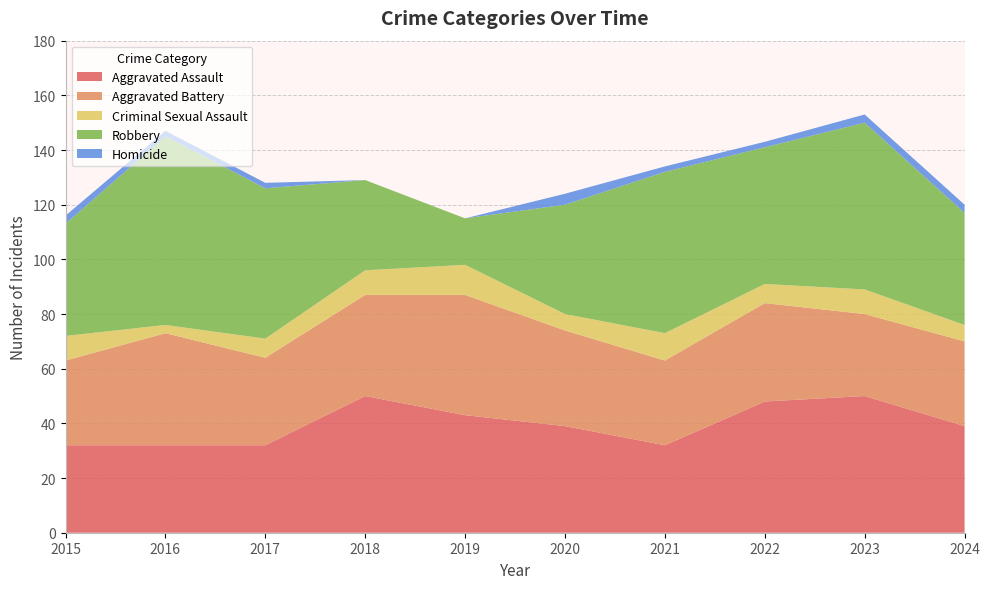

Reading left to right, list all the values displayed in this chart.

Aggravated Assault: 32	32	32	50	43	39	32	48	50	39
Aggravated Battery: 31	41	32	37	44	35	31	36	30	31
Criminal Sexual Assault: 9	3	7	9	11	6	10	7	9	6
Robbery: 41	69	55	33	17	40	59	50	61	41
Homicide: 3	2	2	0	0	4	2	2	3	3